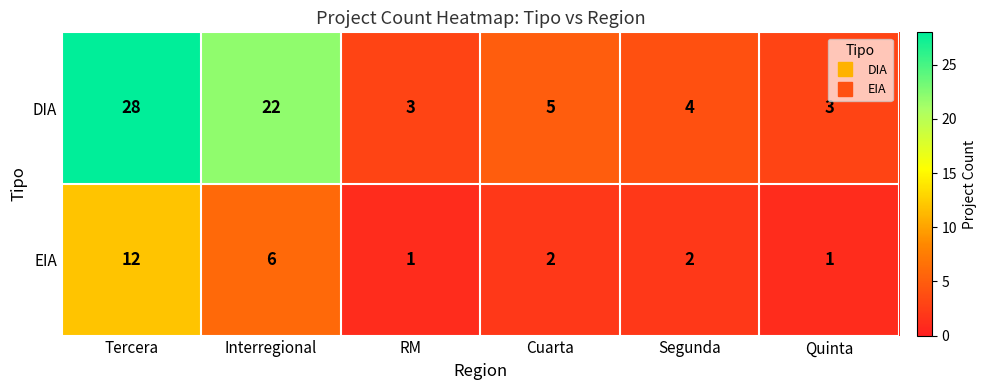

At RM, list the series in order from largest to smallest.

DIA, EIA